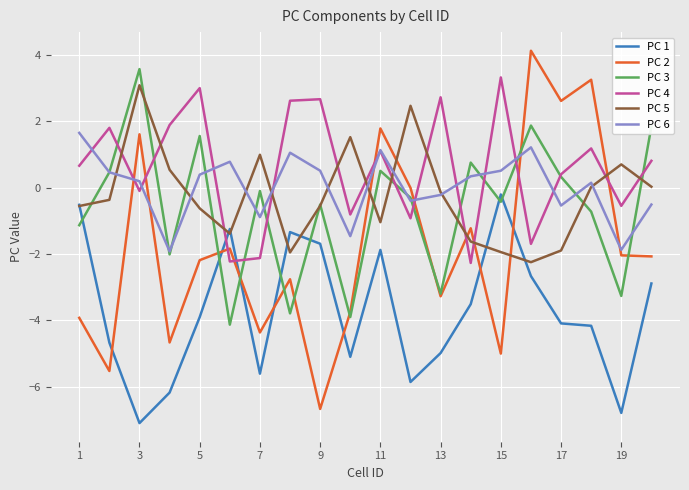

Which series has the largest total across all categories?

PC 4